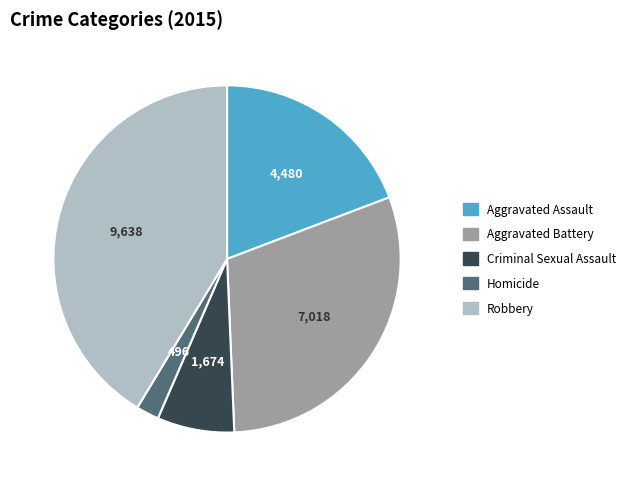

What is the largest slice in the pie chart?

Robbery